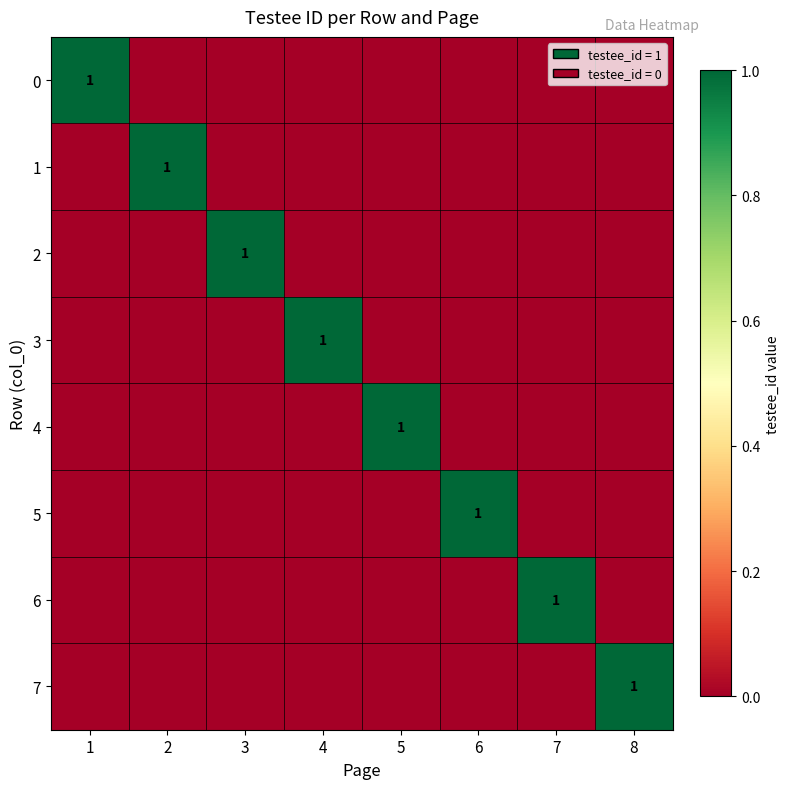

What is the sum of all 2 values?

1